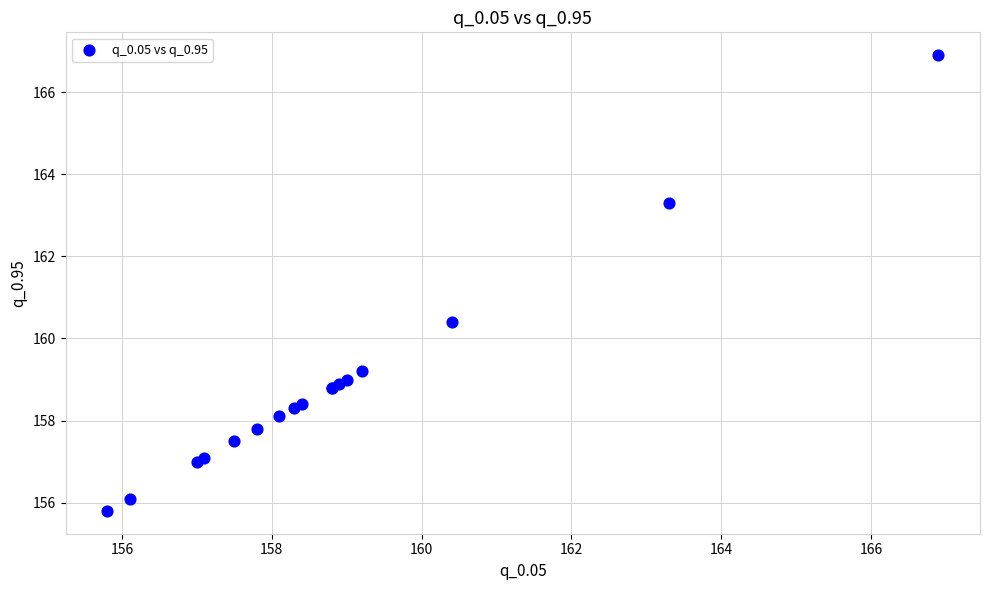

What Y value in the scatter plot is closest to 161?

160.4